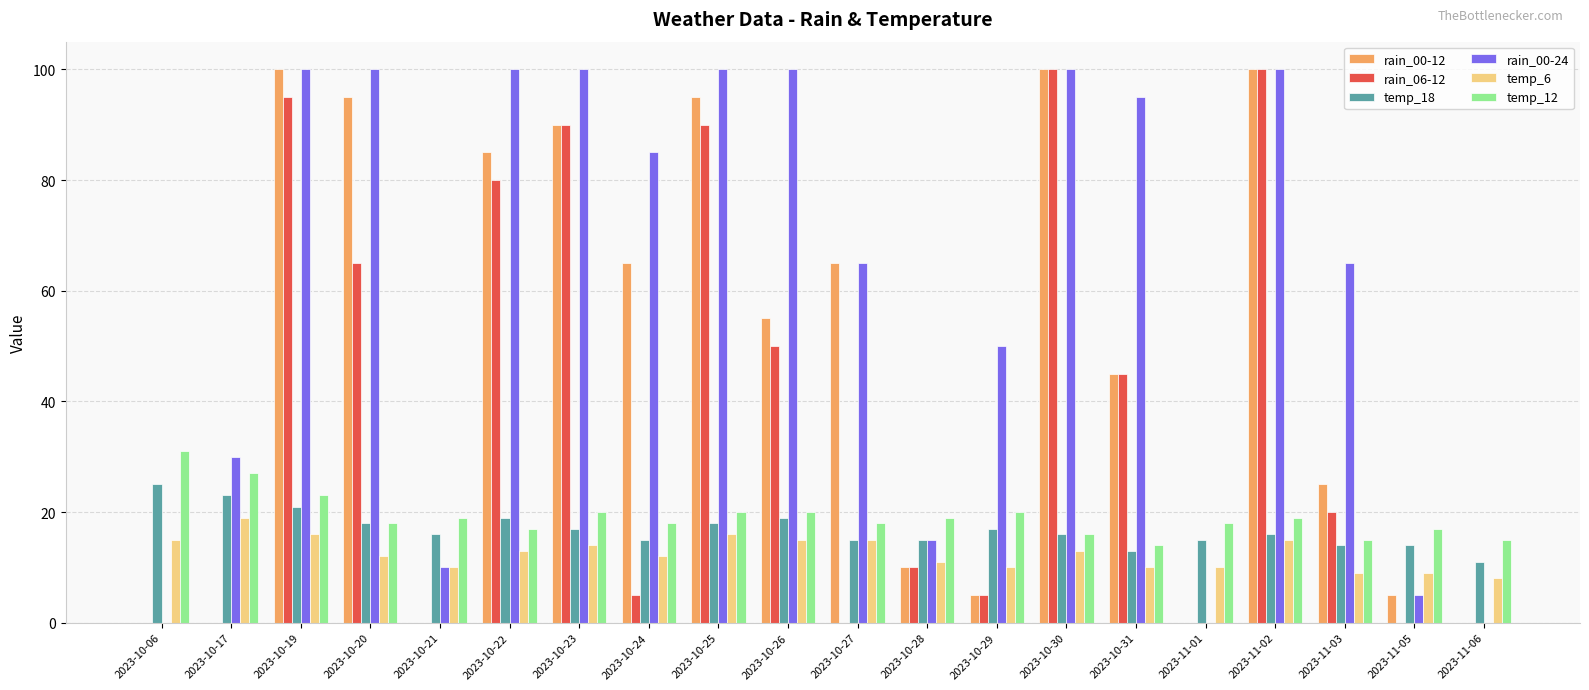

Which series has the largest total across all categories?

rain_00-24